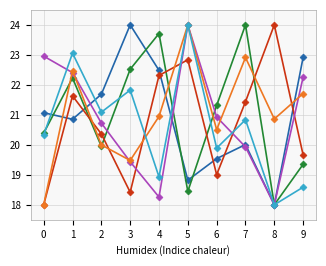

What is the spread (max minus min) of values at 7?

4.1